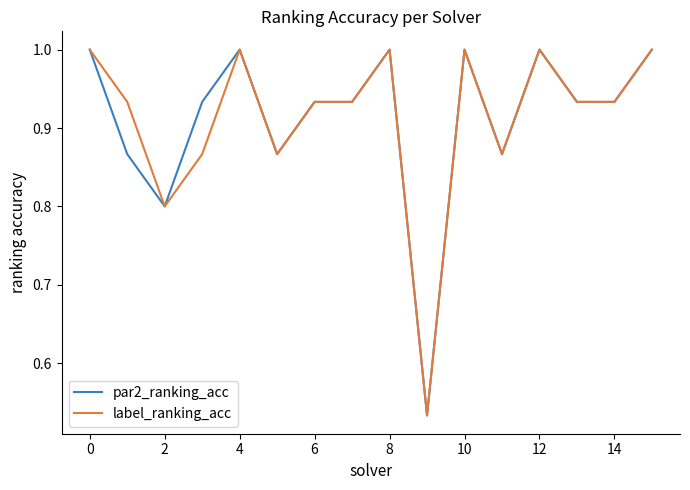

What is the maximum value for par2_ranking_acc?

1.0